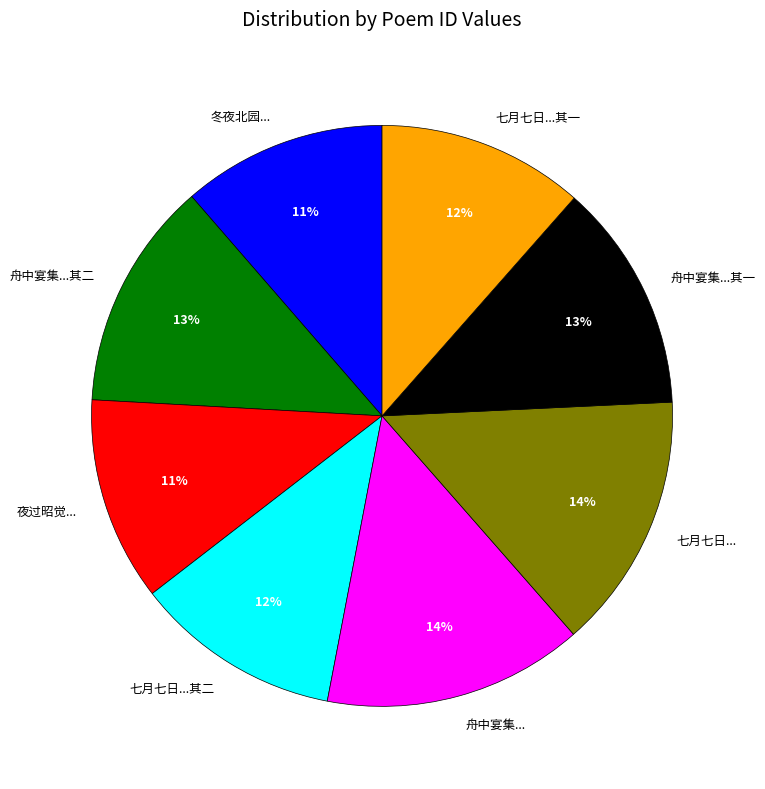

To the nearest percent, what is the difference between the largest and smallest slice percentages?

3%